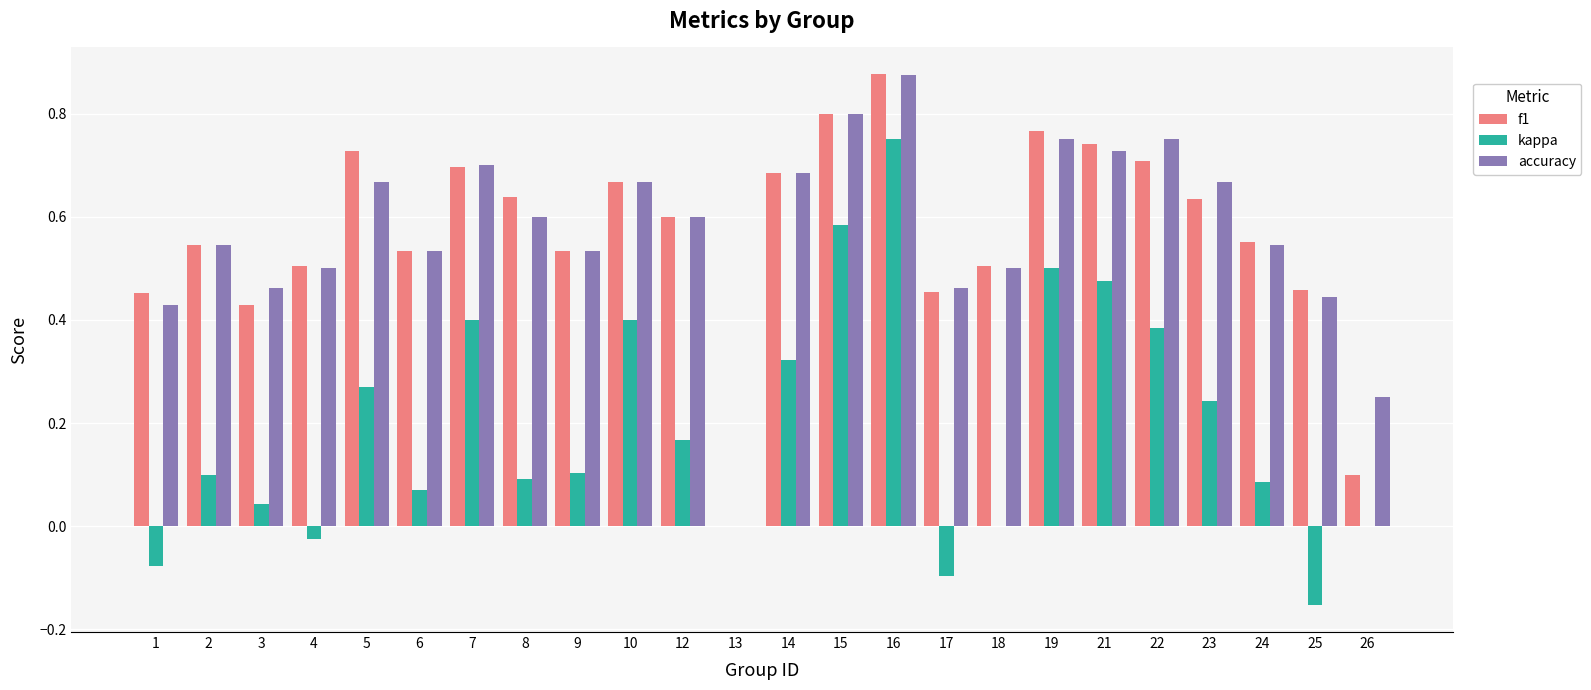

How many categories are shown in the chart?

24